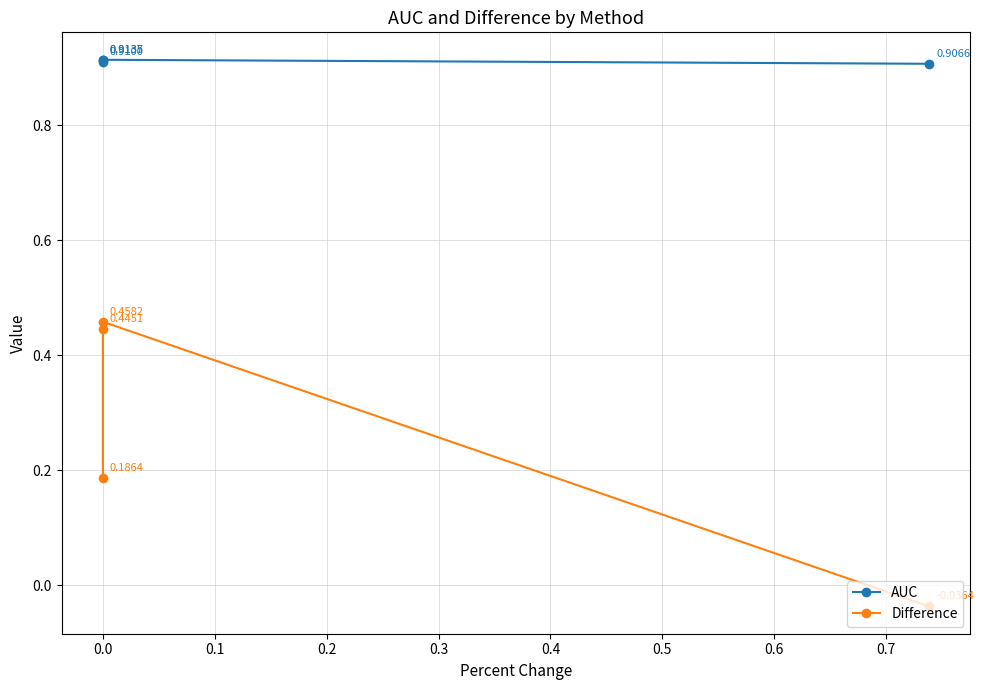

The value of AUC at 0.2 is 0.9. True or false?

True